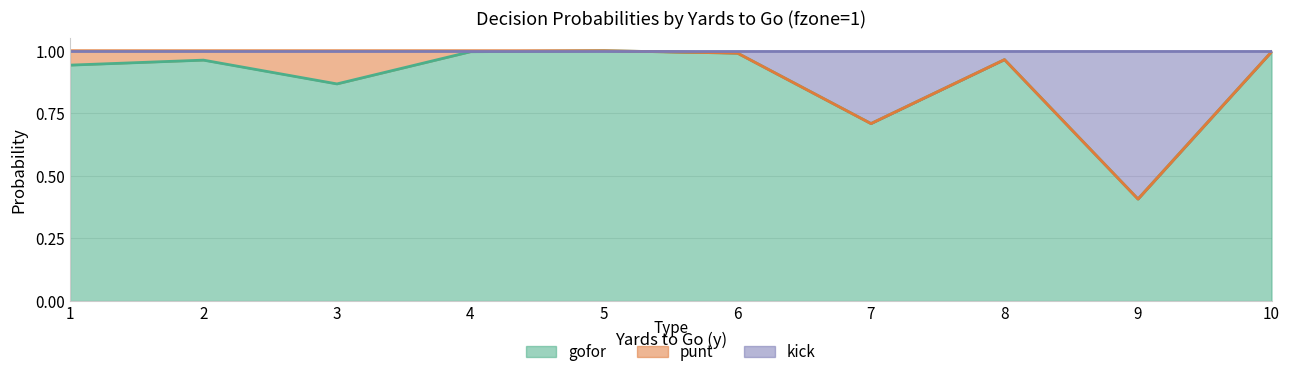

The gofor series shows 1.6 at 2. True or false?

False